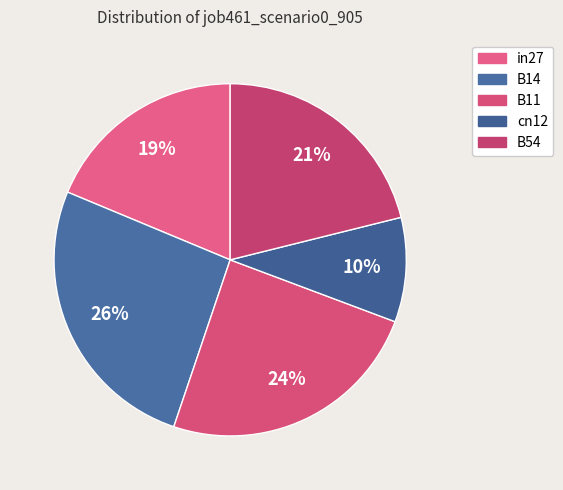

To the nearest percent, what is the difference between the B11 and B14 slice percentages?

2%